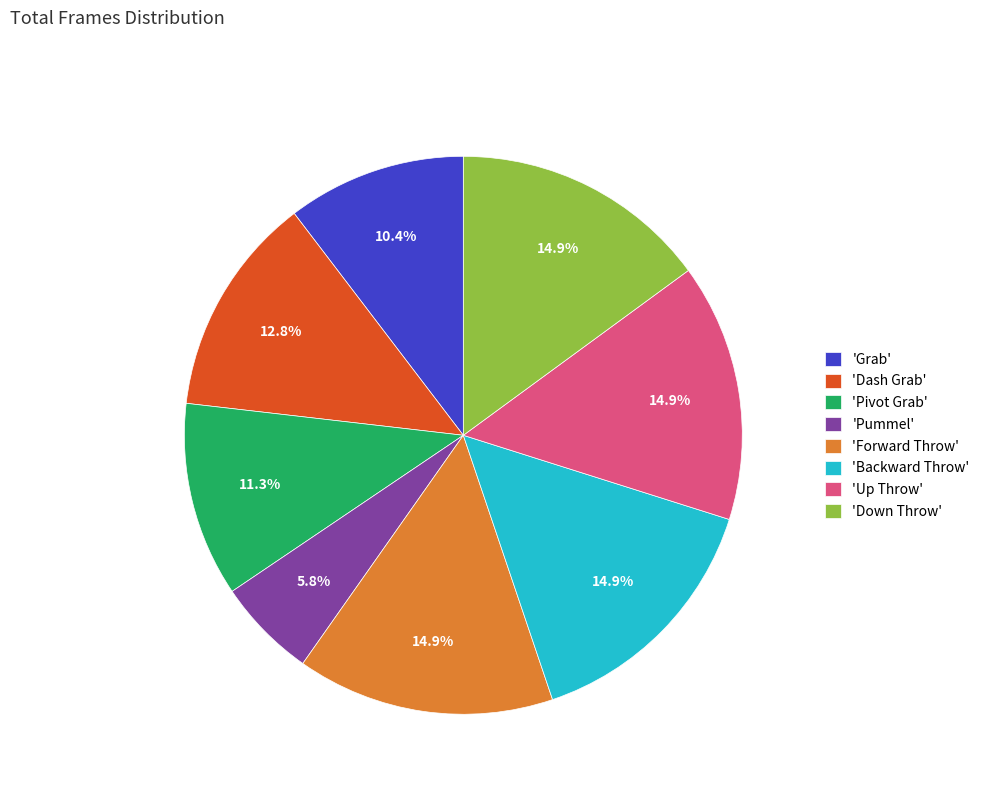

Between 'Forward Throw' and 'Pummel', which is larger?

'Forward Throw'